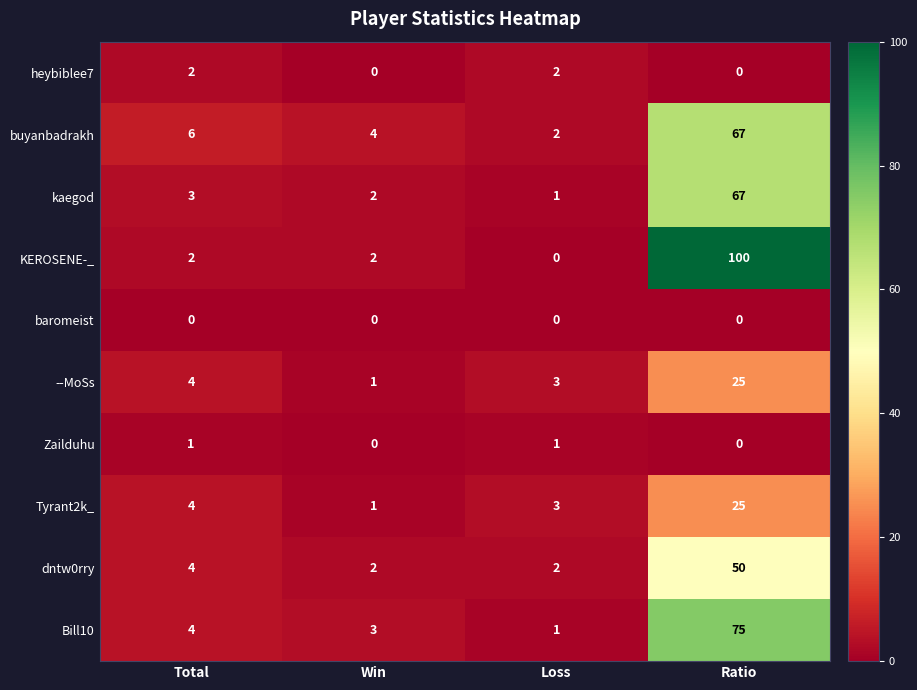

Is it true that Tyrant2k_ equals 1 at Loss?

False